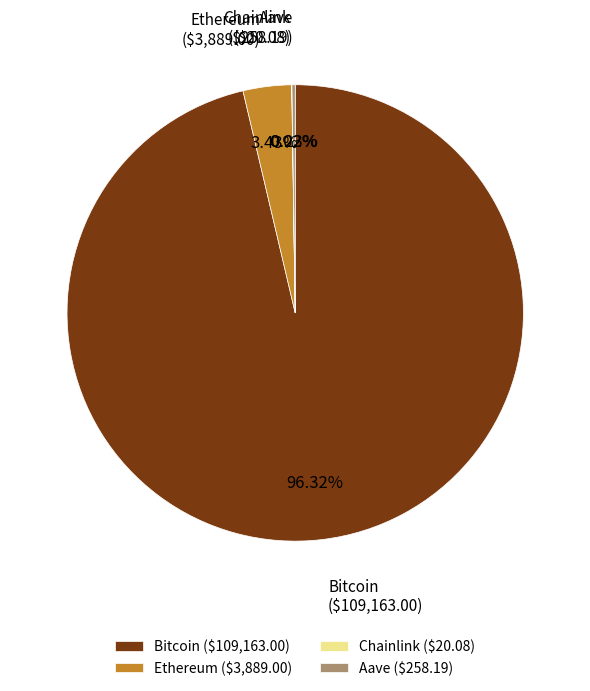

Is there a majority slice in this chart?

Yes